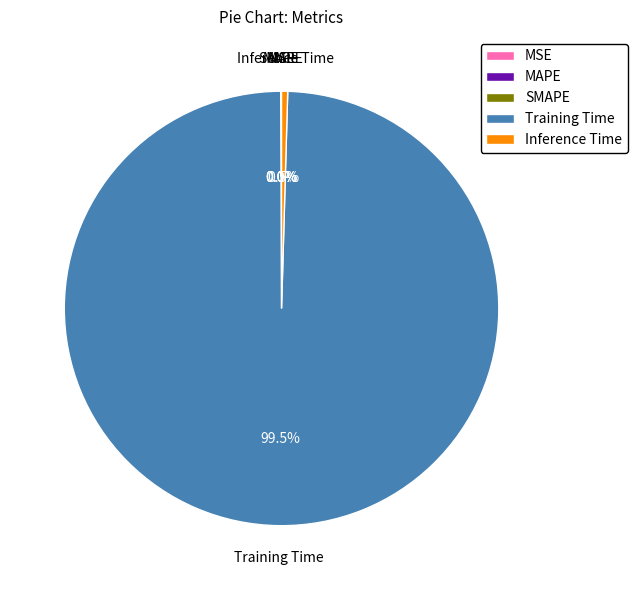

Which slice represents more than half of the pie?

Training Time